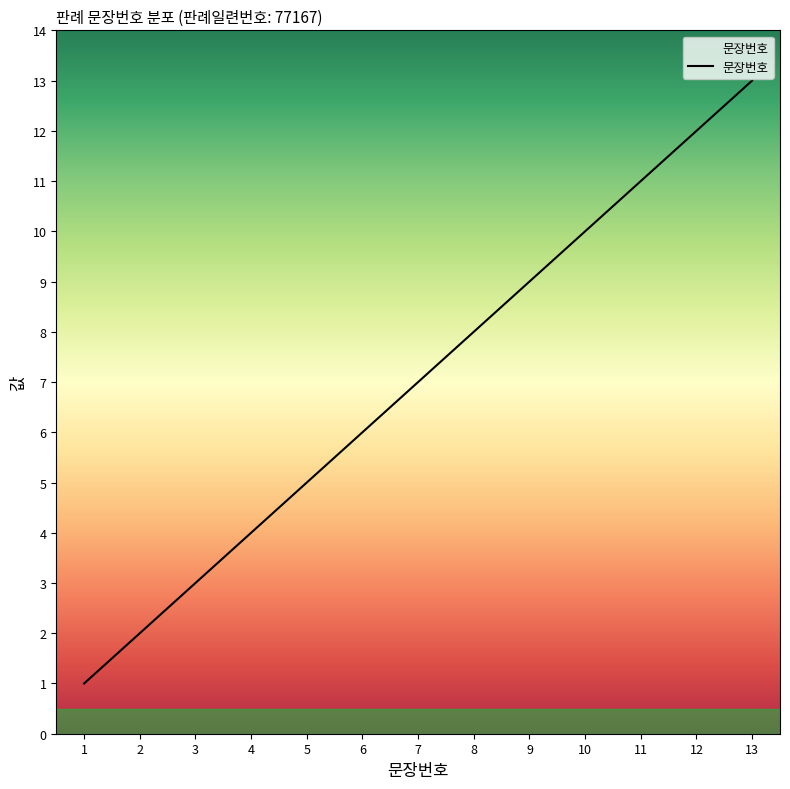

Approximately how many times larger is the value at 7 compared to 12?

0.6